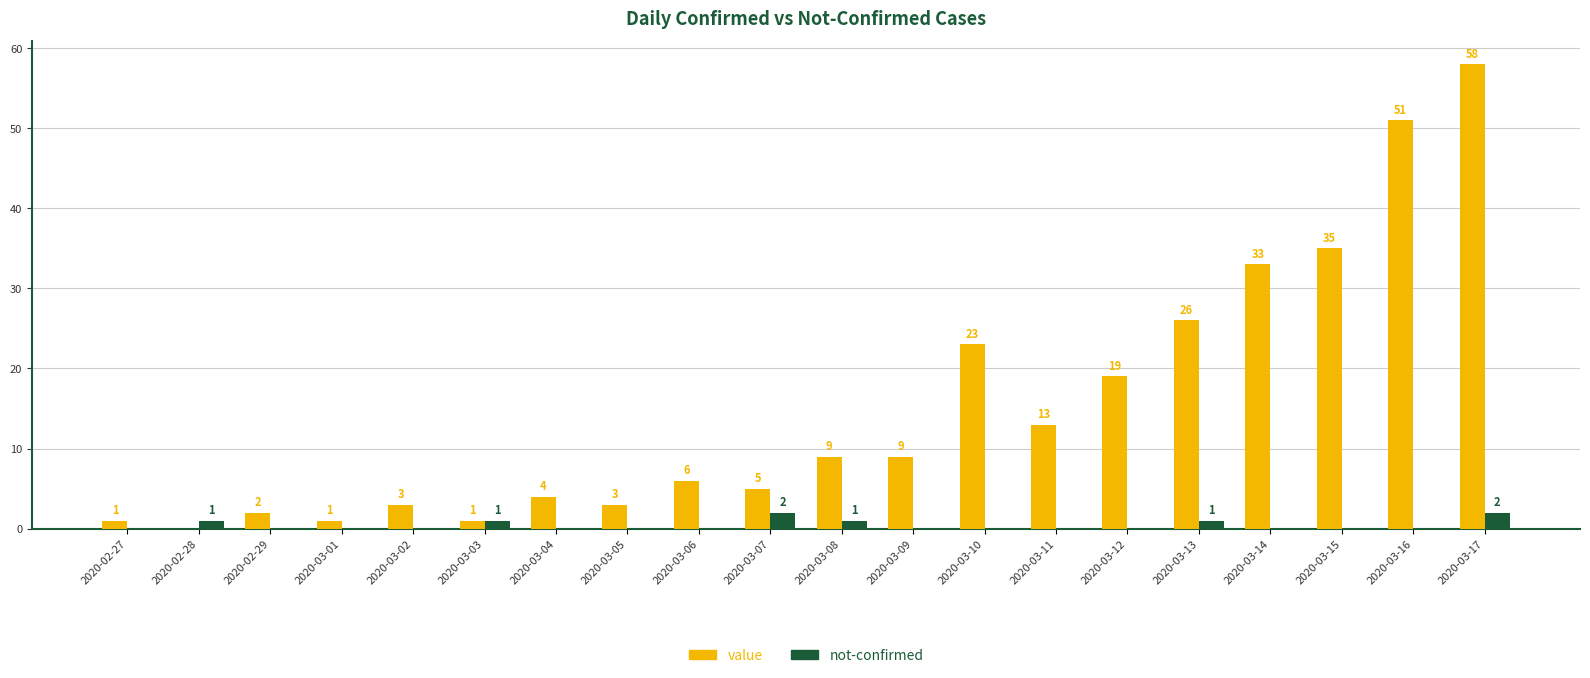

The value series shows 17 at 2020-03-13. True or false?

False